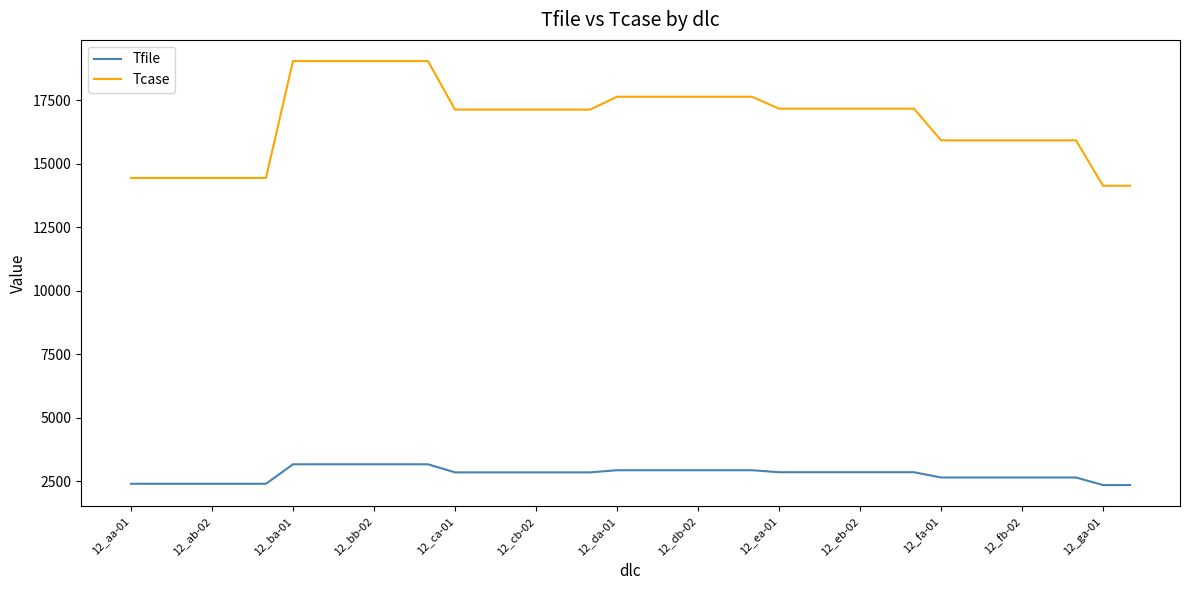

List the series in order of their overall mean, lowest first.

Tfile, Tcase